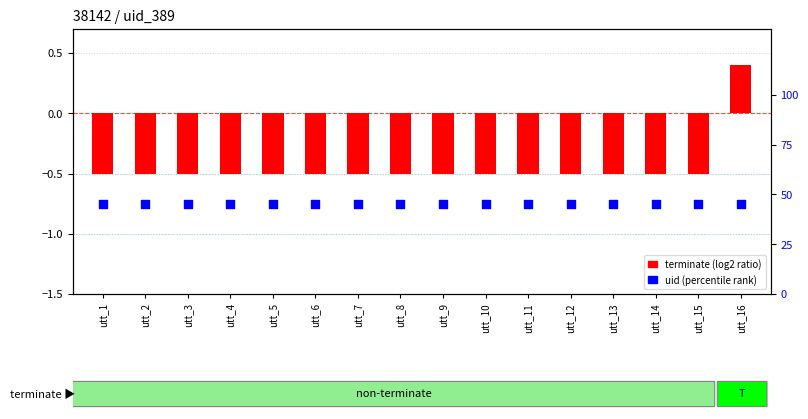

What are all the series names shown in the legend?

terminate (log2 ratio), uid (percentile rank)